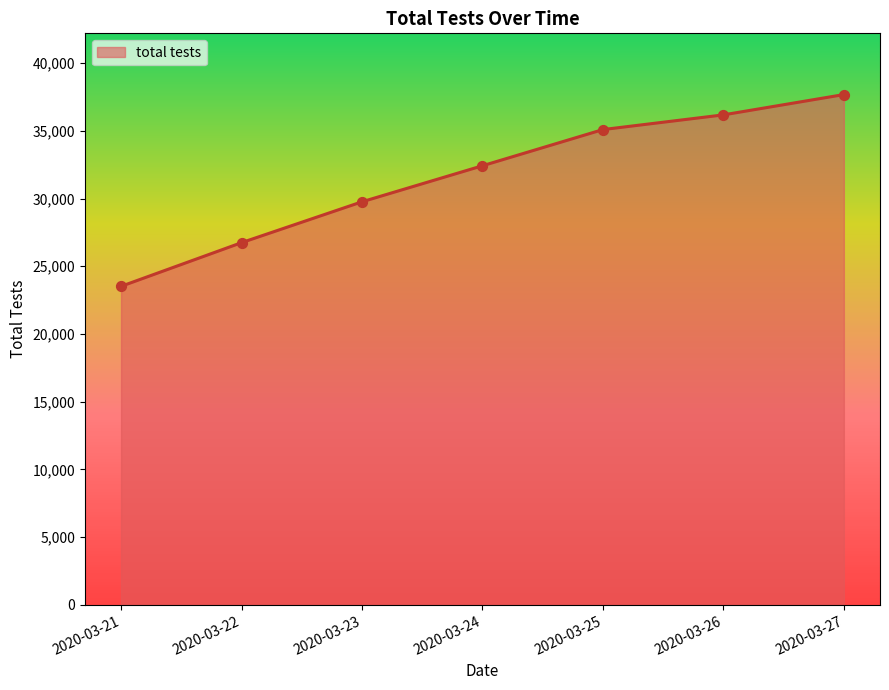

Approximately how many times larger is the value at 2020-03-22 compared to 2020-03-21?

1.1